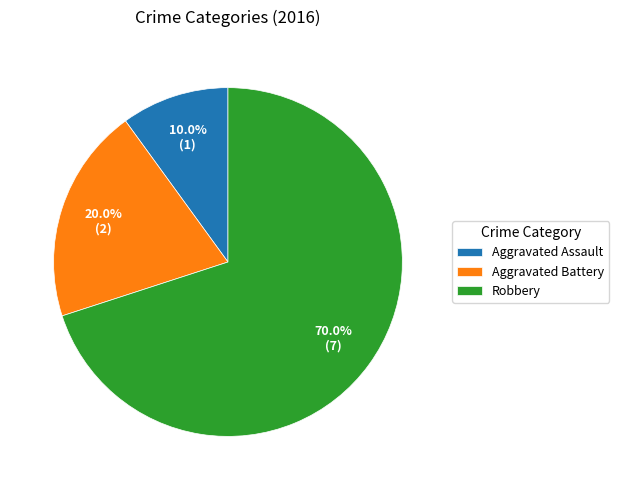

Count the number of slices in the pie.

3